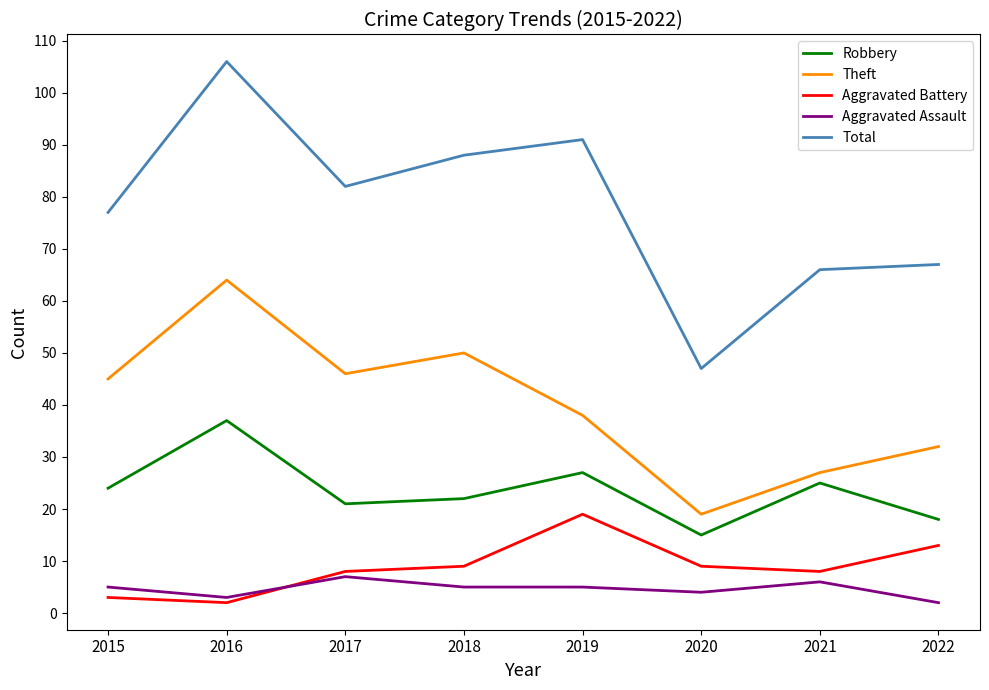

Which series has the widest spread of values?

Total